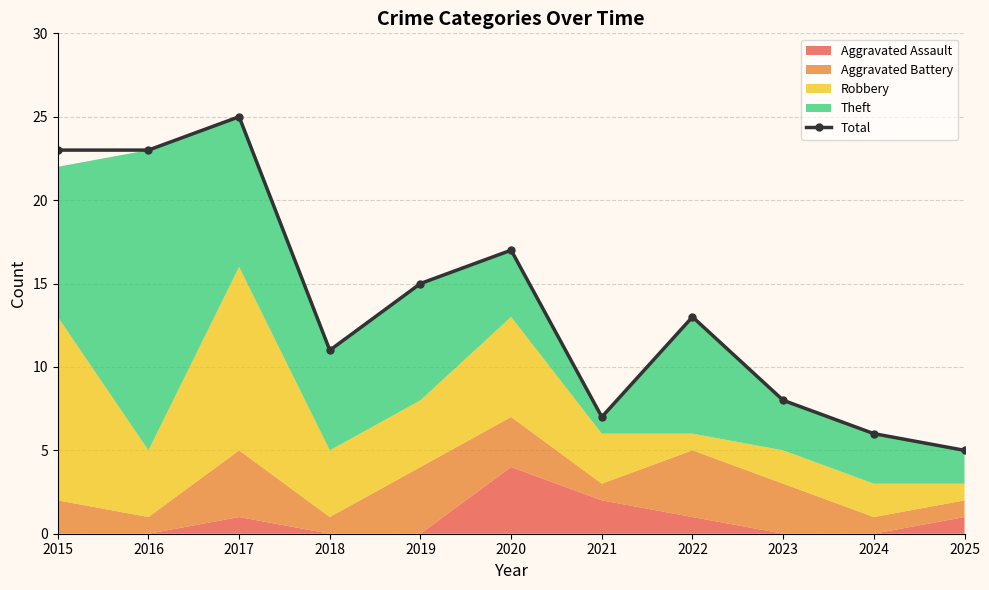

Where is the first local minimum?

2018